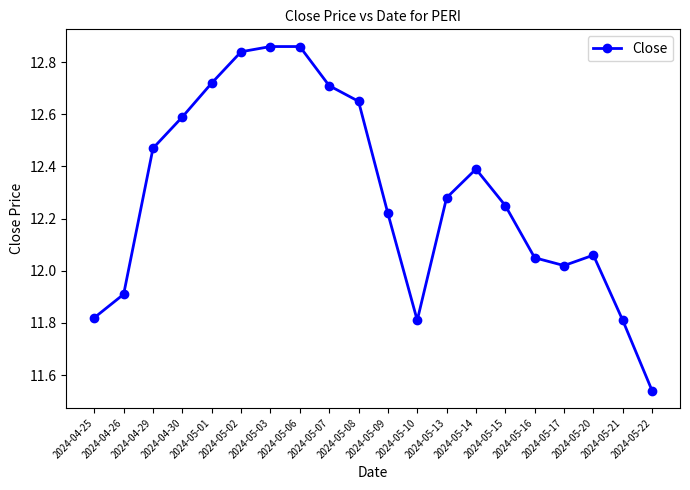

What is the difference between the maximum and minimum values?

1.3